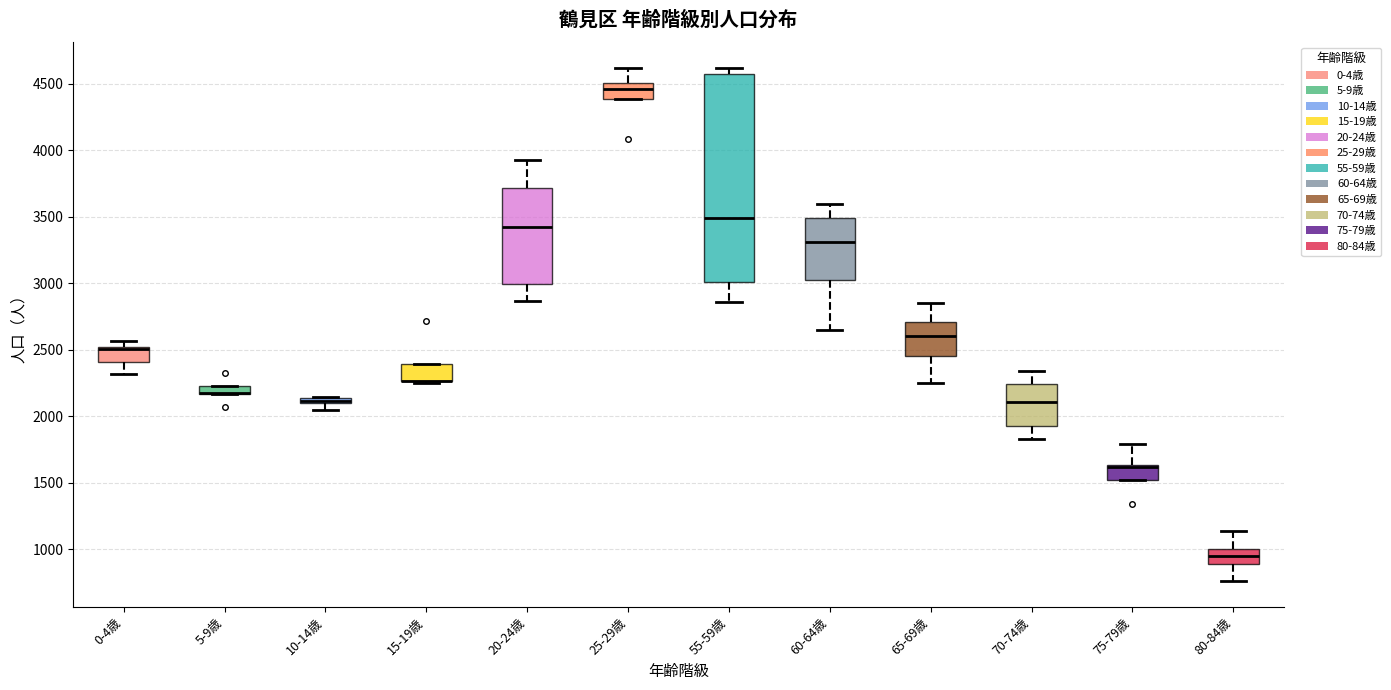

Where is the lower edge of the box for 65-69歳 on the y-axis? The values are not printed on the chart, so give them approximately, as read against the axis.

2450